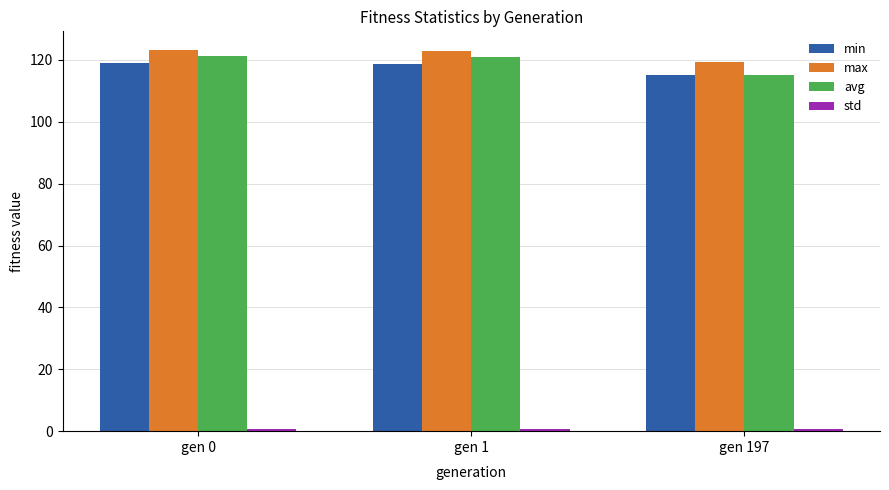

What is the difference between the highest and lowest values at gen 1?

122.2